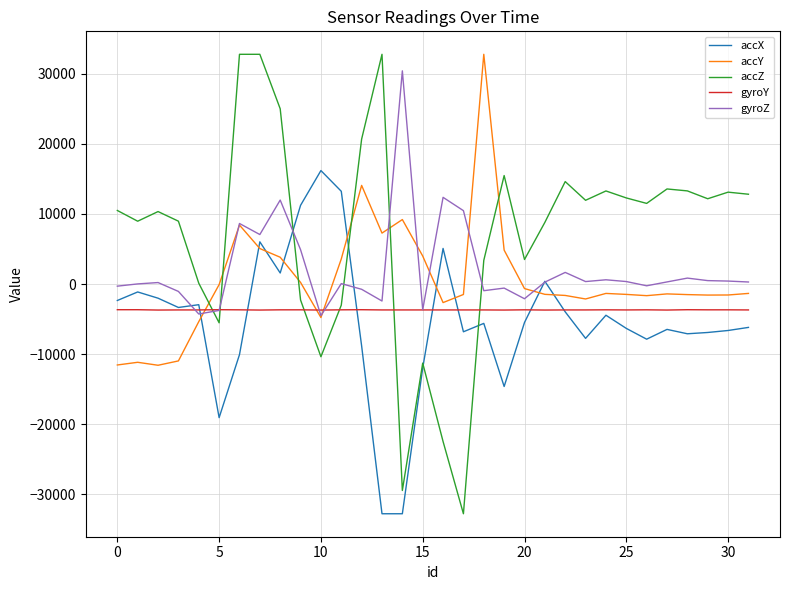

Which series has the largest total across all categories?

accZ